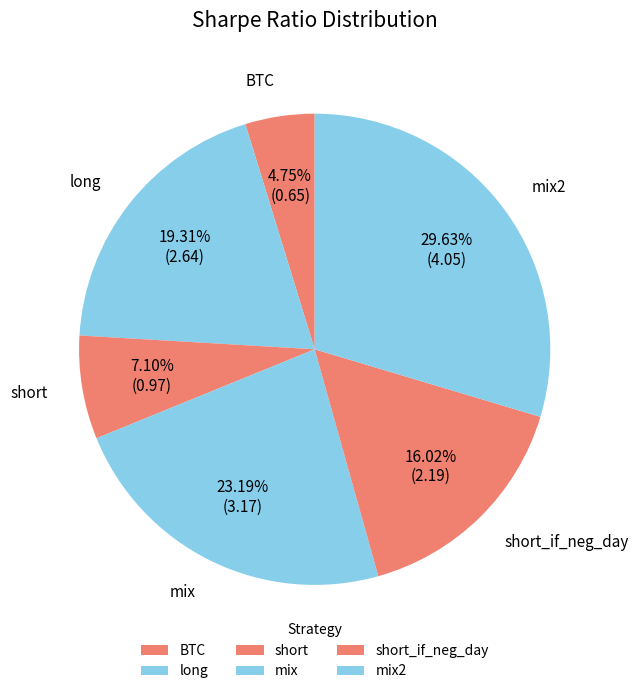

How many segments does this pie chart have?

6